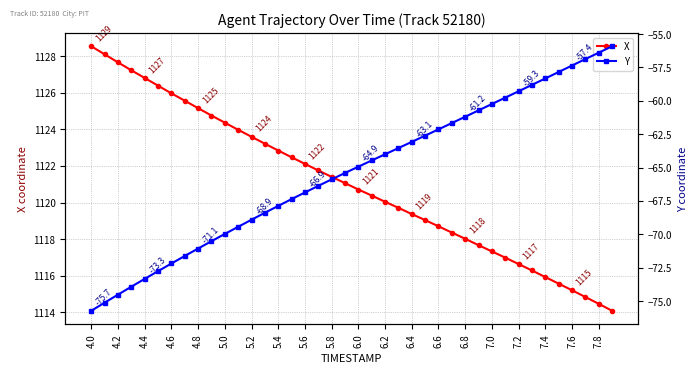

What is the minimum value shown in the chart?

-75.7